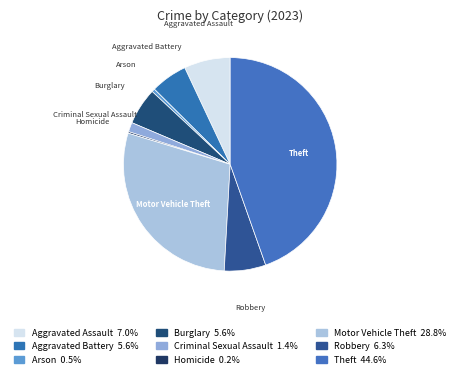

What is the ratio of the value at Aggravated Assault to the value at Robbery?

1.1